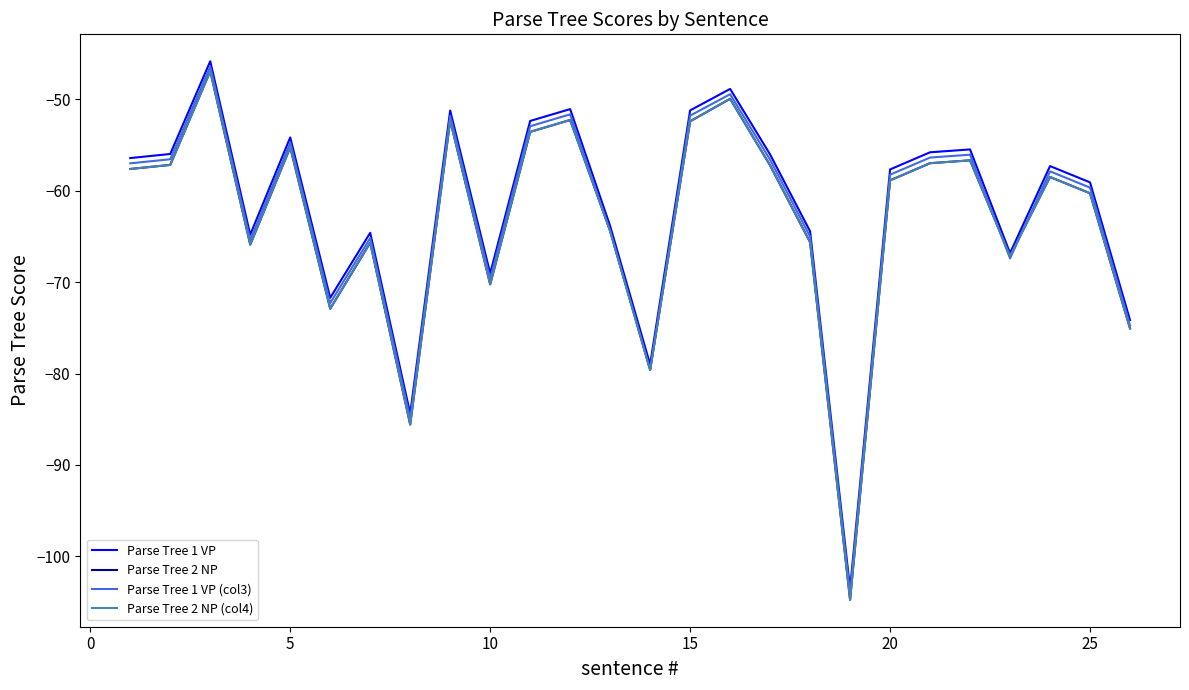

What is the highest value of the Parse Tree 2 NP series?

-46.9